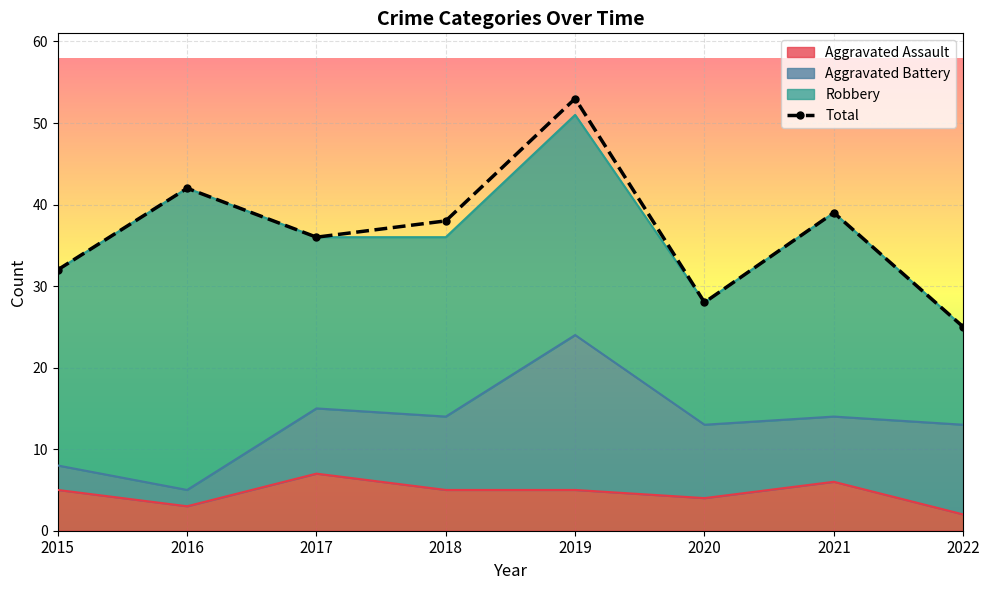

At which category does the data reach its first local peak?

2016